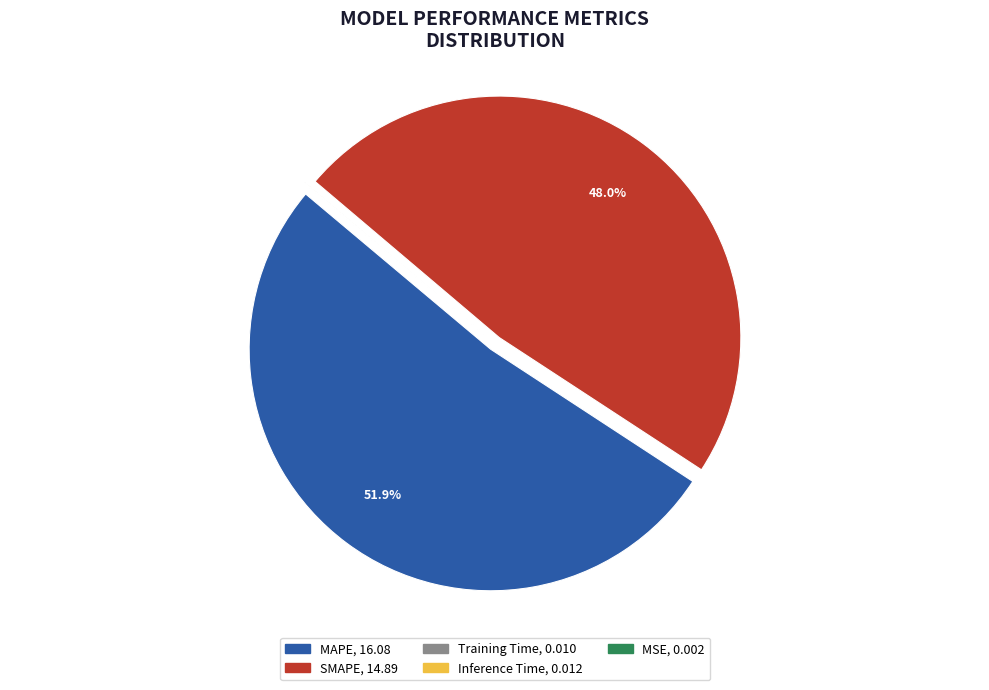

What is the ratio of the value at SMAPE to the value at MAPE?

0.9